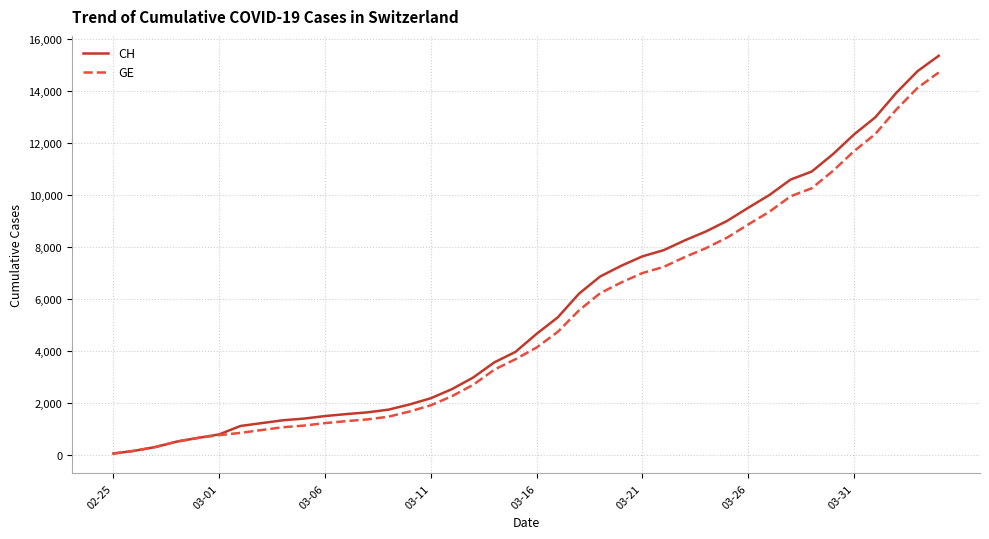

What is the maximum value for GE?

14717